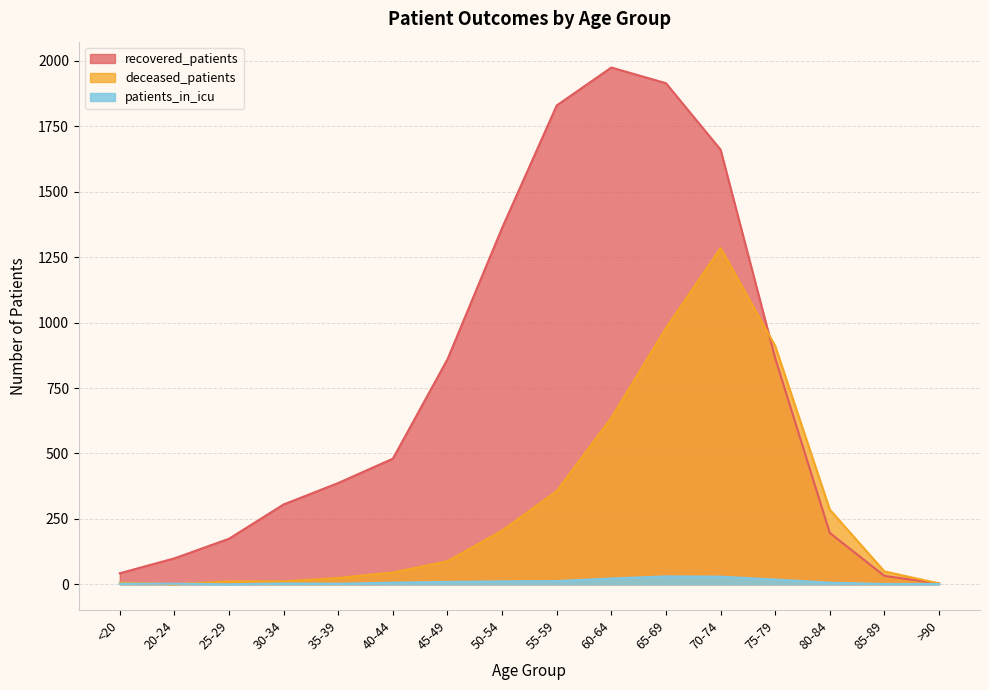

Reading left to right, transcribe all the data shown in this chart.

recovered_patients: 42	99	174	305	387	480	860	1362	1830	1975	1915	1661	864	196	32	3
deceased_patients: 6	0	11	11	24	45	88	205	356	636	979	1285	911	285	49	3
patients_in_icu: 2	2	0	3	2	6	9	11	12	22	30	29	18	6	1	1